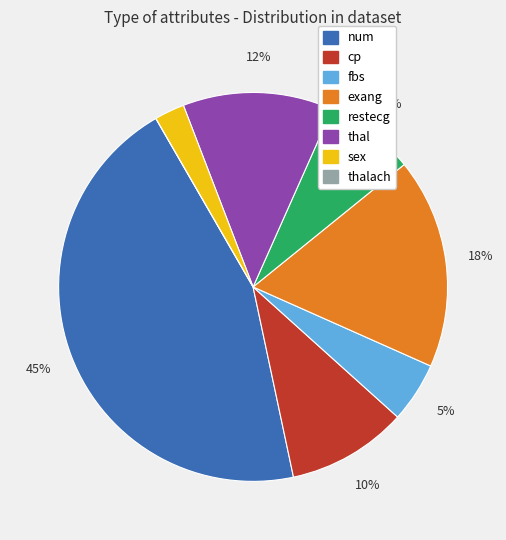

Is there a majority slice in this chart?

No